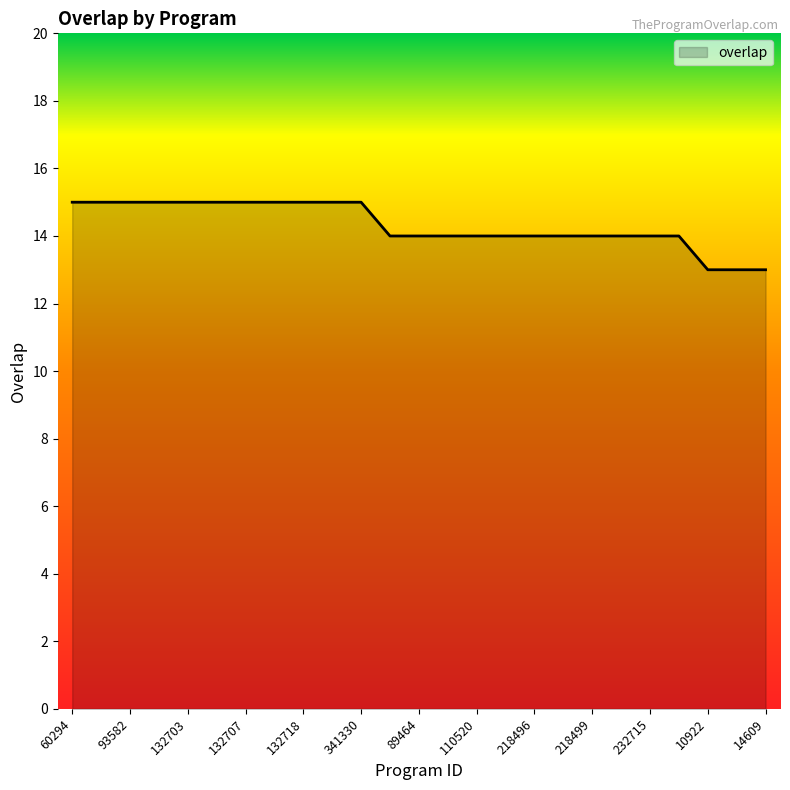

What is the minimum value shown in the chart?

13